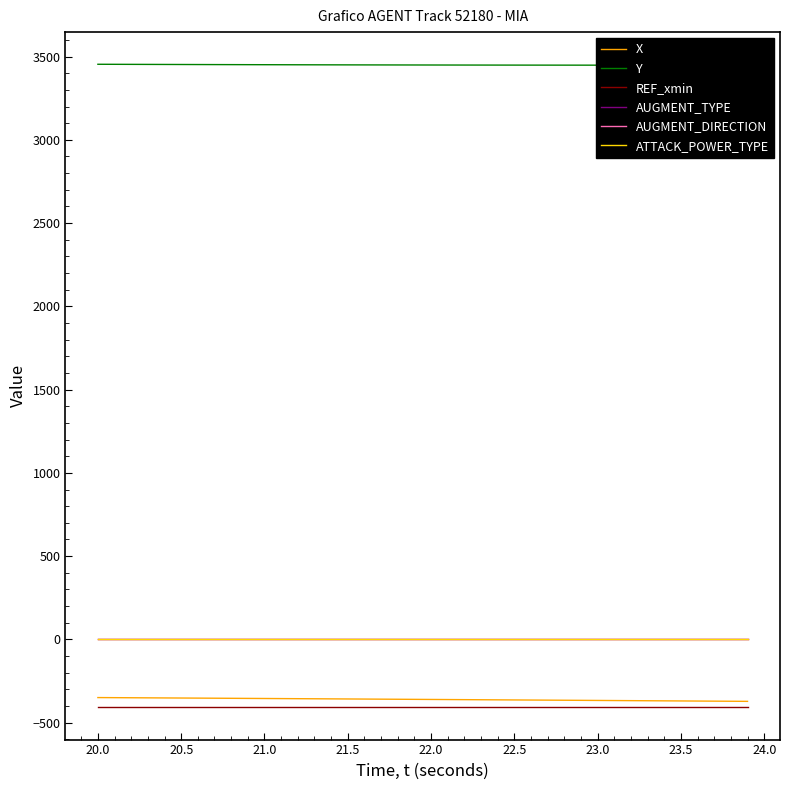

Which series has the largest range (max minus min)?

X